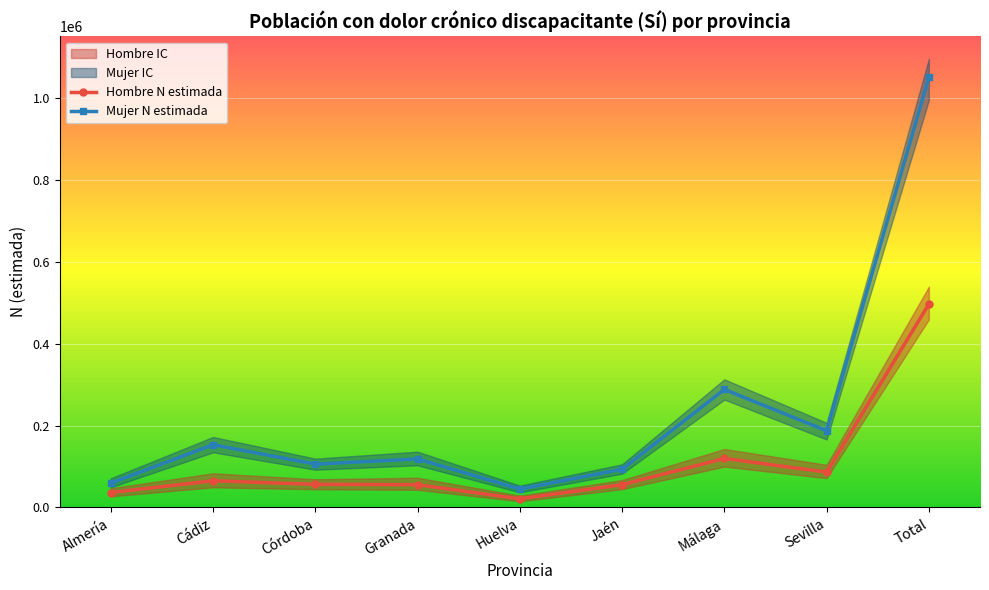

True or false: Mujer N estimada and Hombre N estimada cross at least once.

False